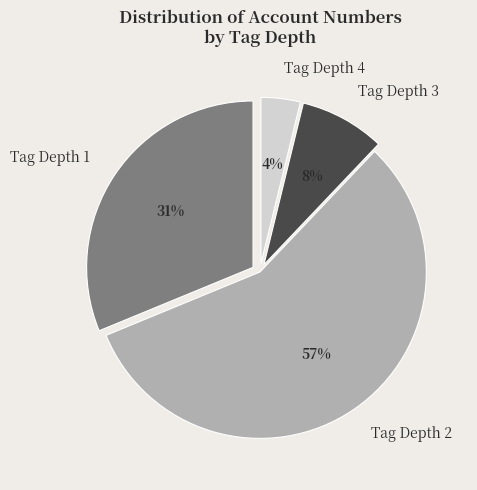

Combined, do Tag Depth 4 and Tag Depth 1 account for over 50%?

No